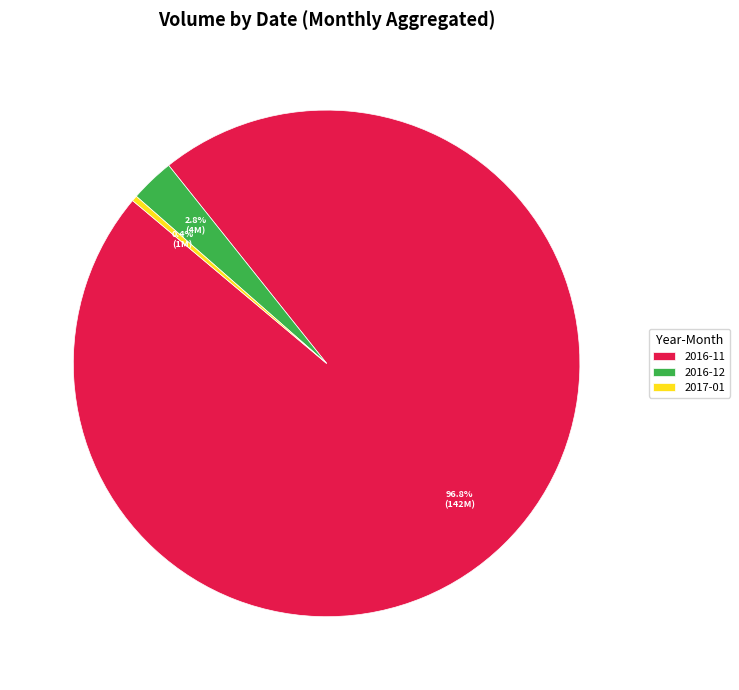

Which has a higher value, 2016-12 or 2016-11?

2016-11